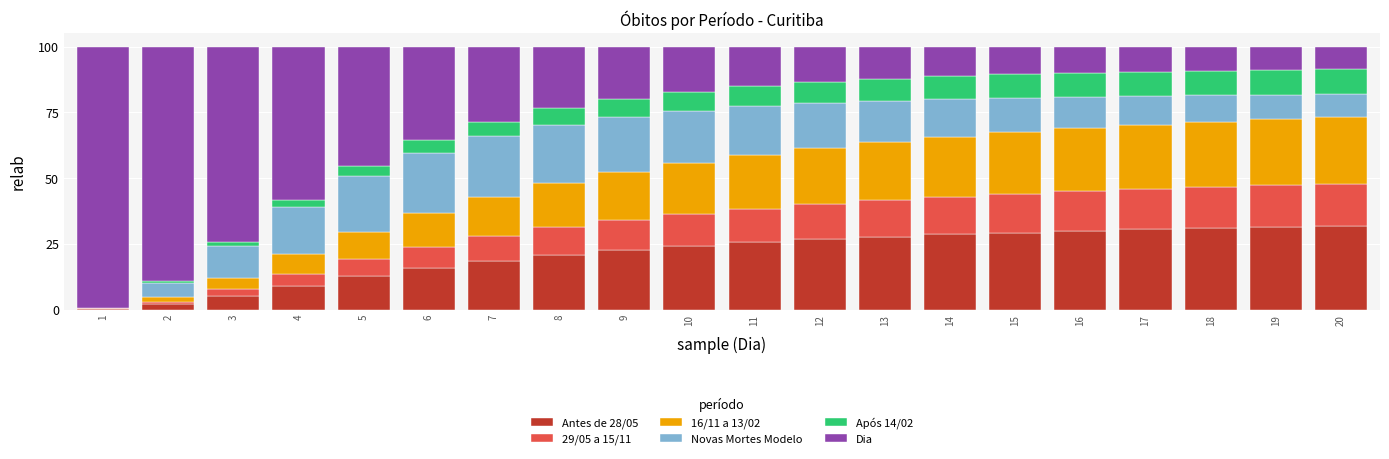

True or false: Antes de 28/05 has a value of 29.3 at 15.

True